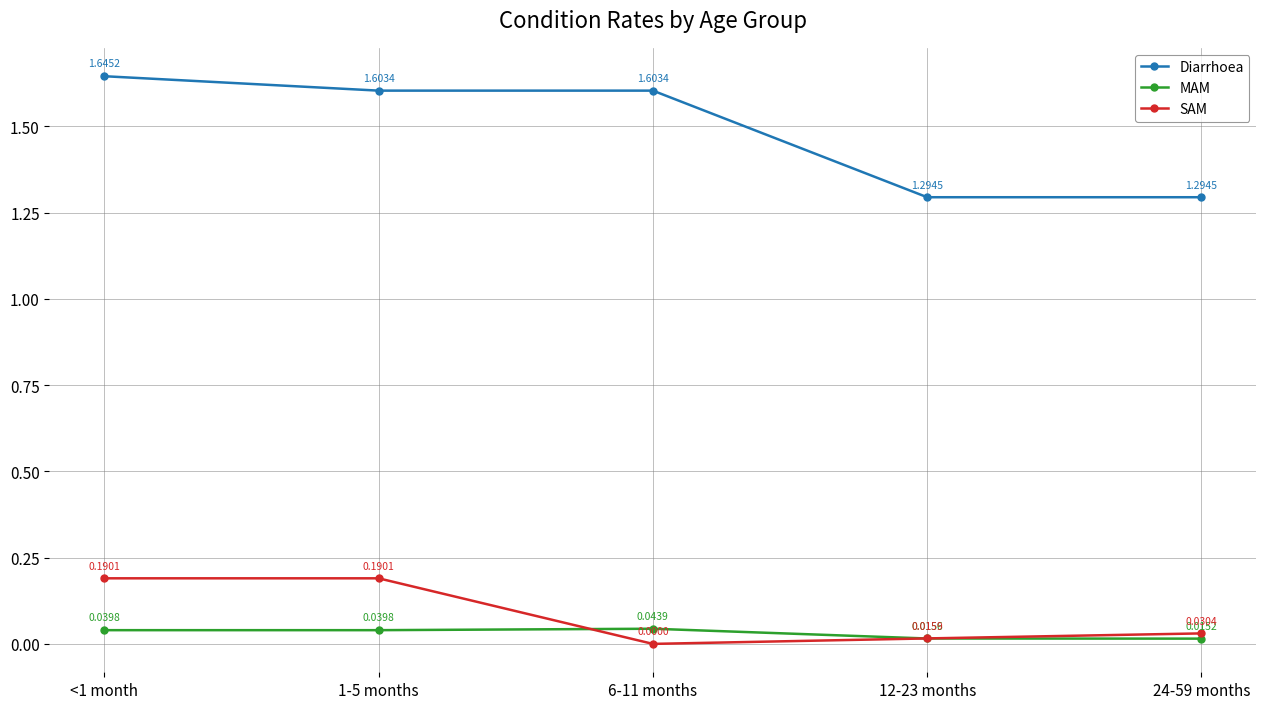

Which series has the largest range (max minus min)?

Diarrhoea